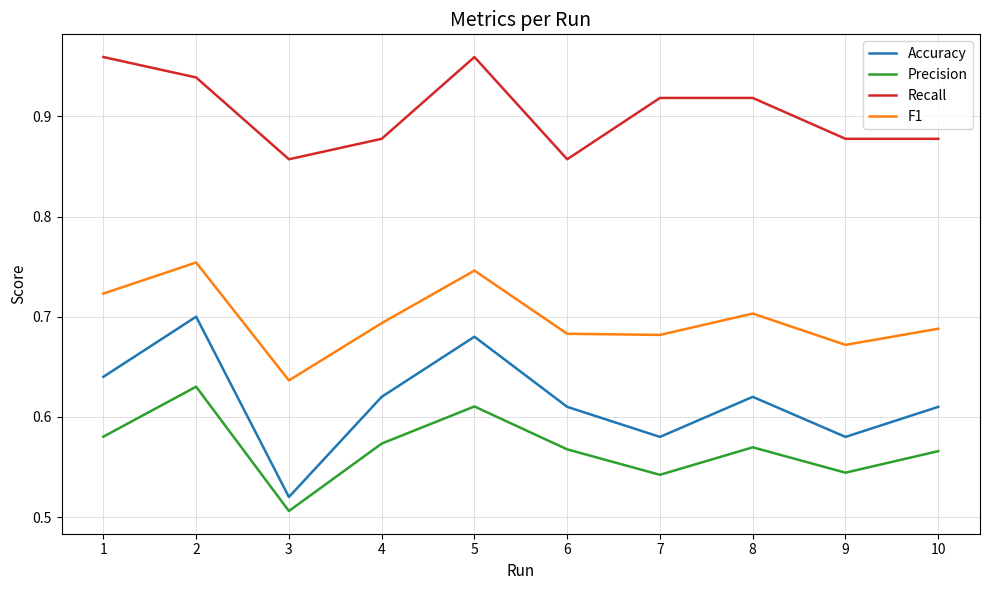

At which label does F1 reach its minimum?

3